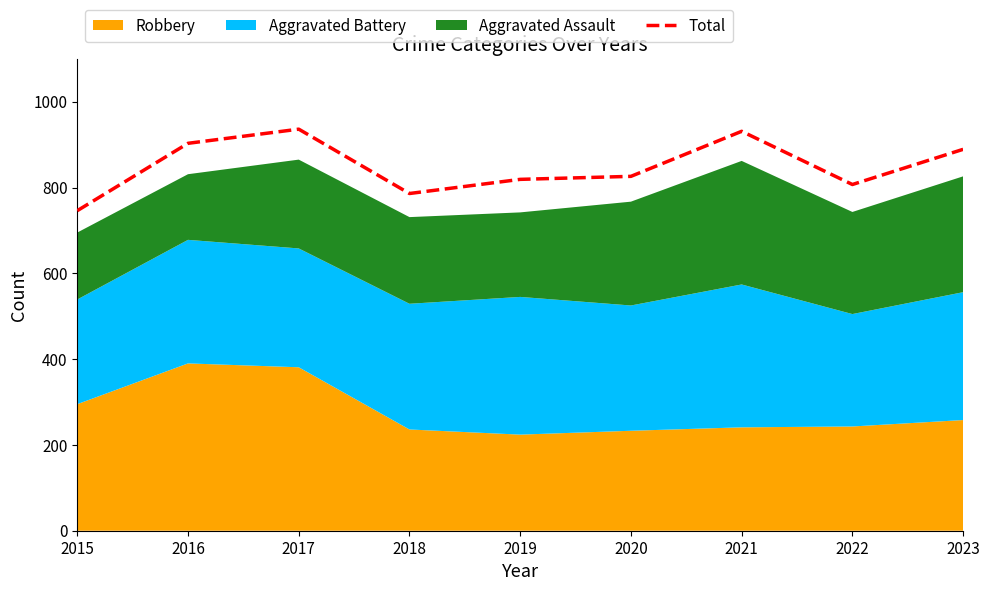

Rank the categories by value from highest to lowest.

2017, 2021, 2016, 2023, 2020, 2019, 2022, 2018, 2015